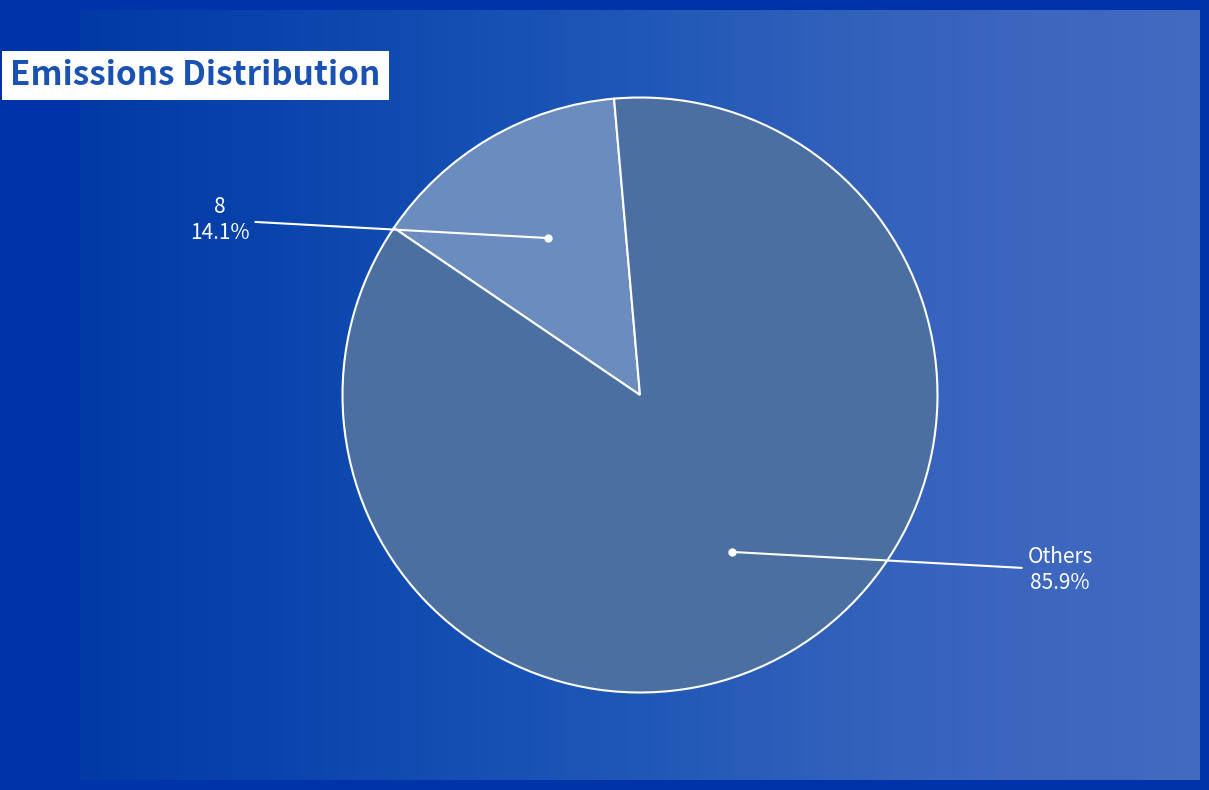

Does any single category account for the majority?

Yes